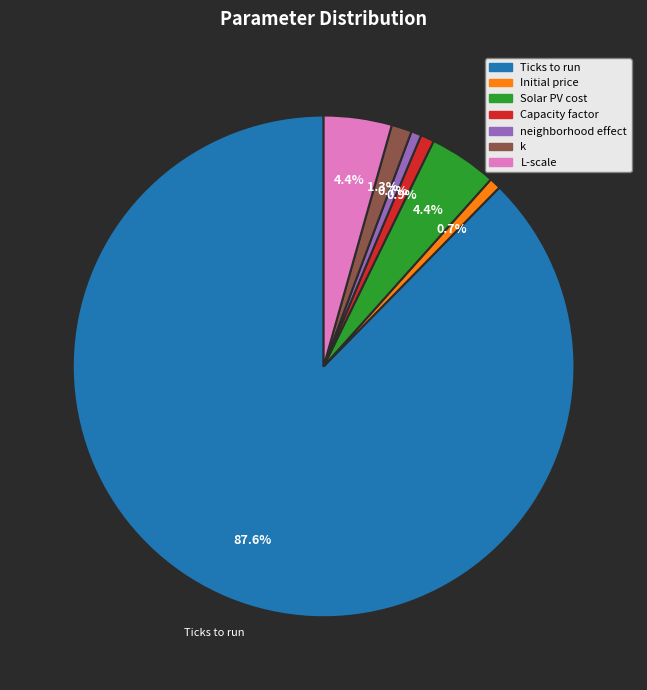

Is neighborhood effect the majority of the pie?

No